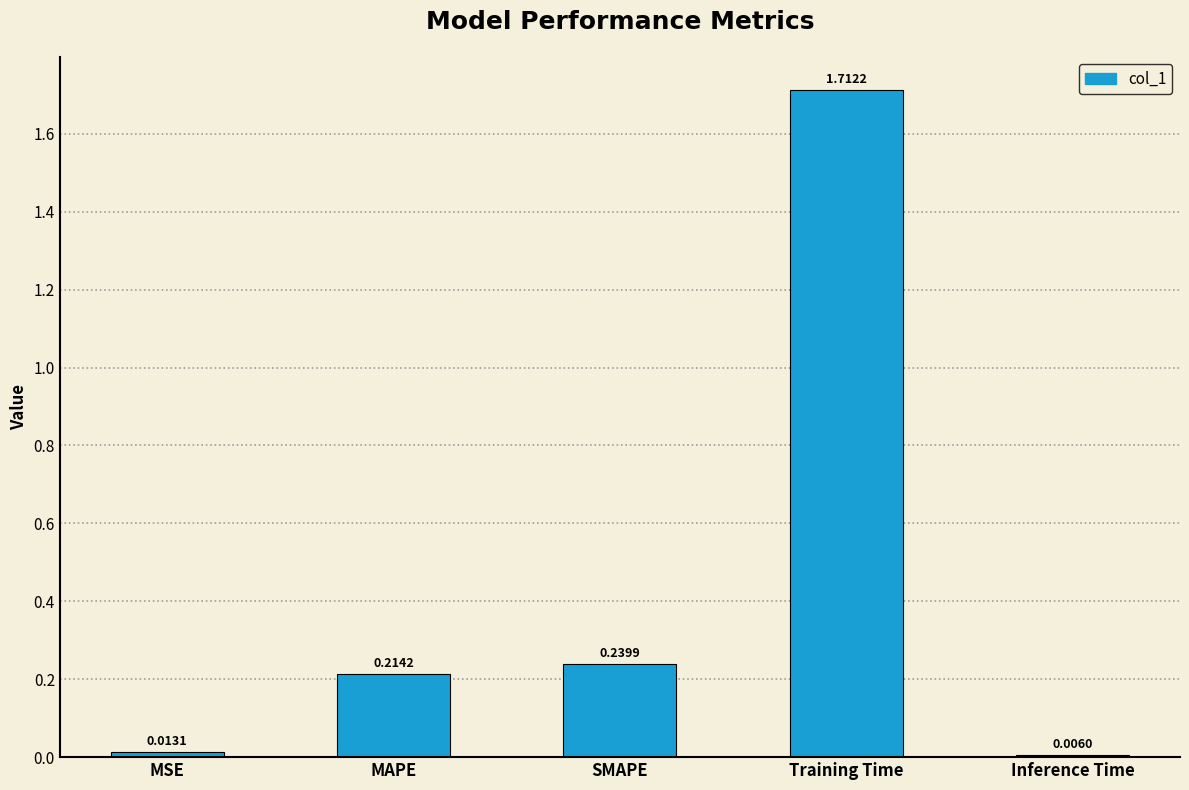

List the labels in order of value, largest first.

Training Time, SMAPE, MAPE, MSE, Inference Time